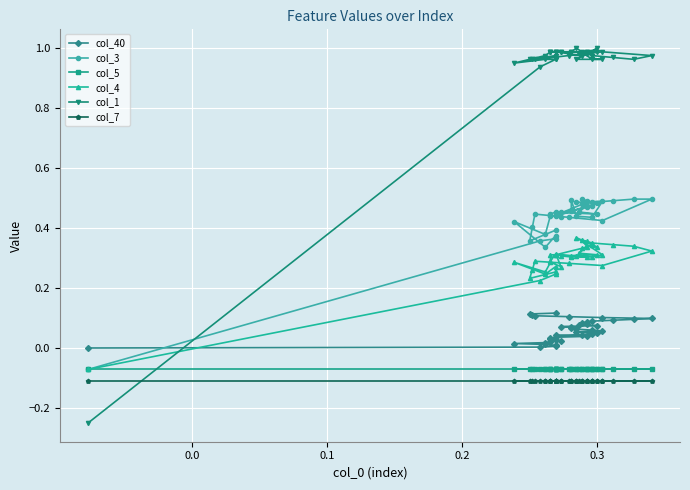

How many series are shown in this chart?

6